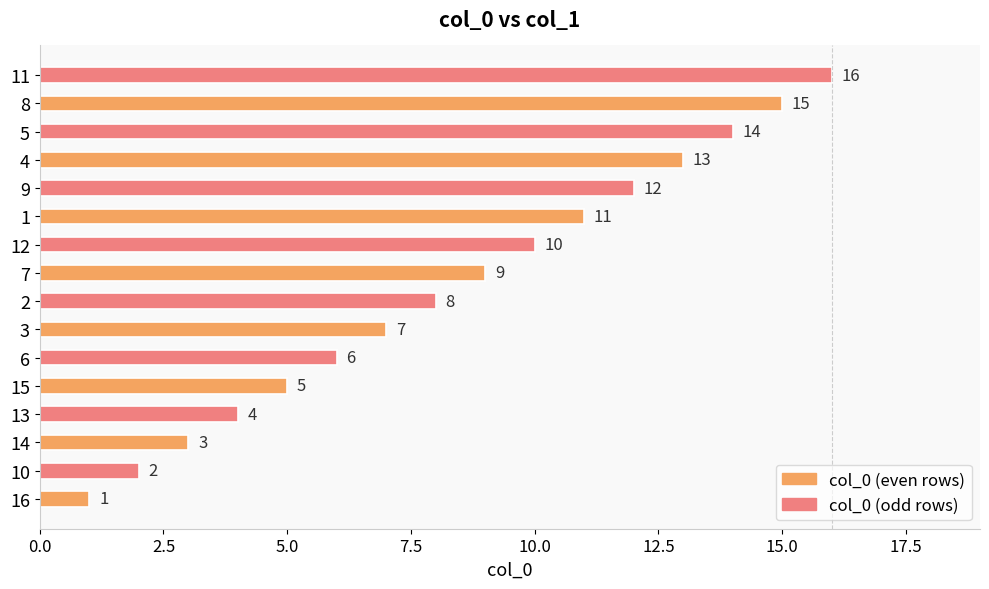

Rank the categories by value from highest to lowest.

11, 8, 5, 4, 9, 1, 12, 7, 2, 3, 6, 15, 13, 14, 10, 16